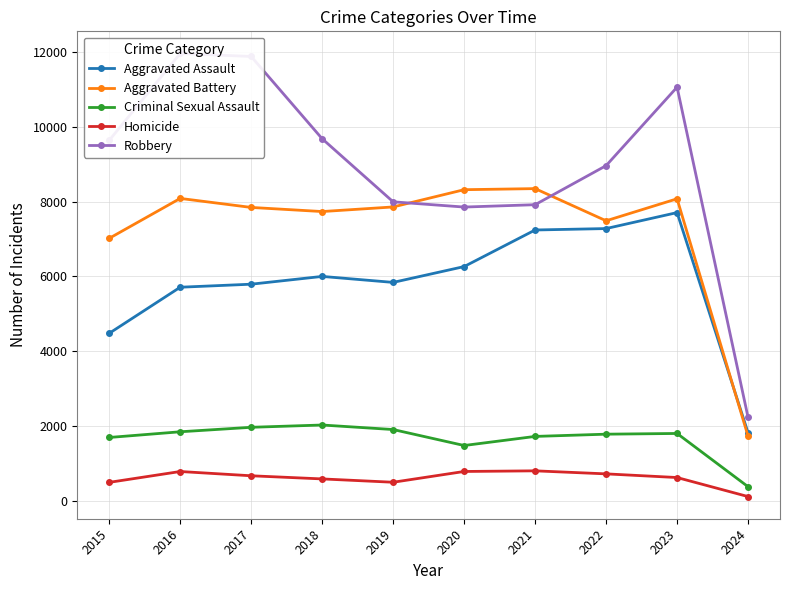

What is the sum of all Aggravated Assault values?

58141